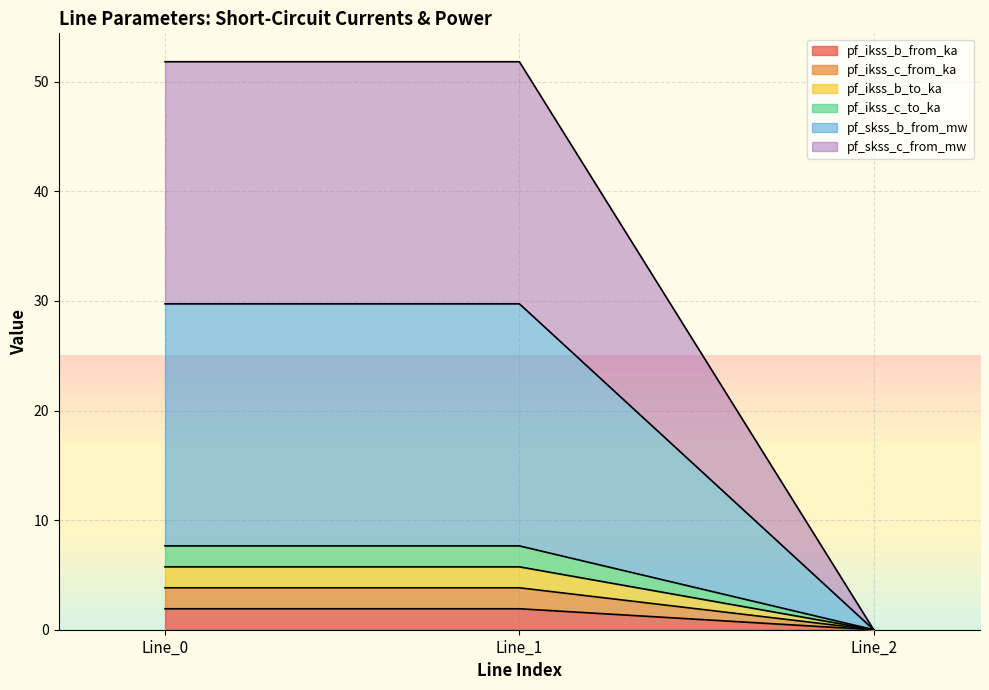

The pf_skss_c_from_mw series shows 51.8 at Line_0. True or false?

True